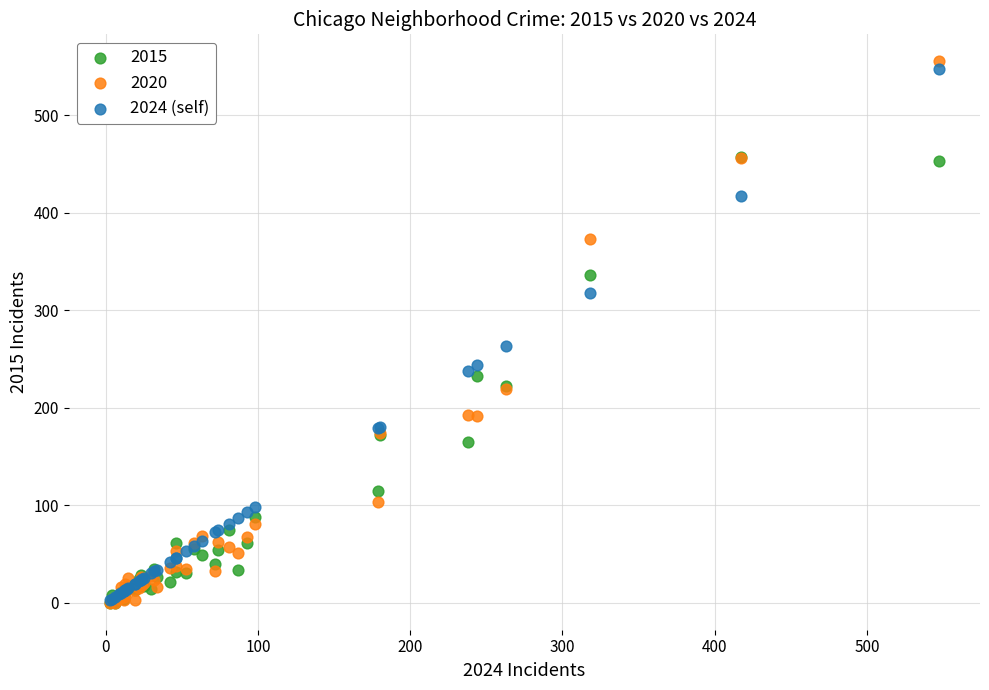

In the 2024 (self) series, what Y value is closest to 275?

263